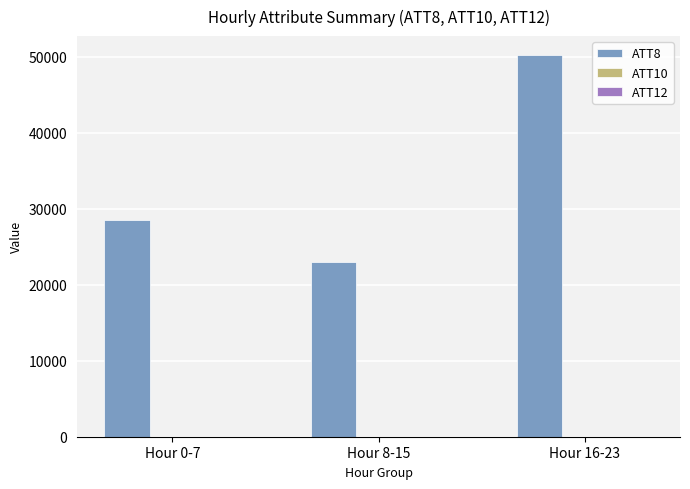

How many data points in ATT8 are above 28512?

2